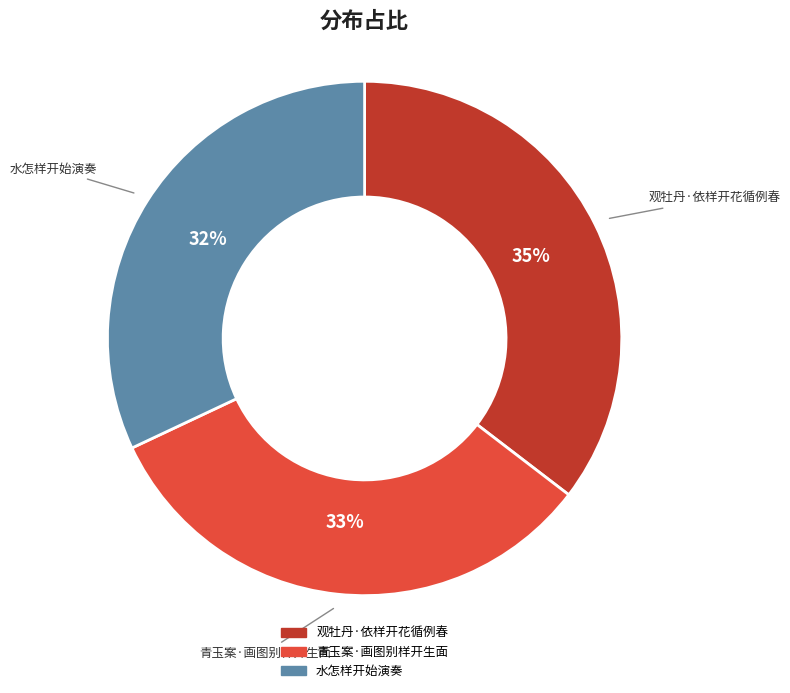

To the nearest percent, what is the average slice percentage?

33%